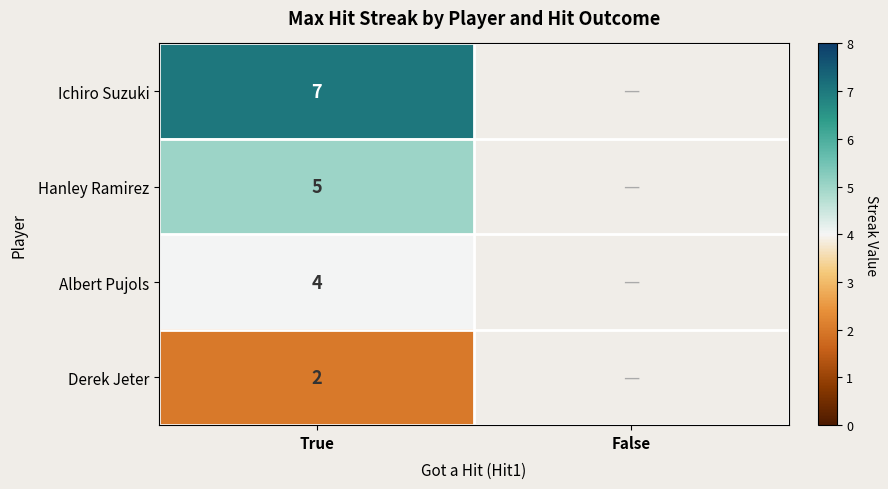

What is the total value across all series at True?

18